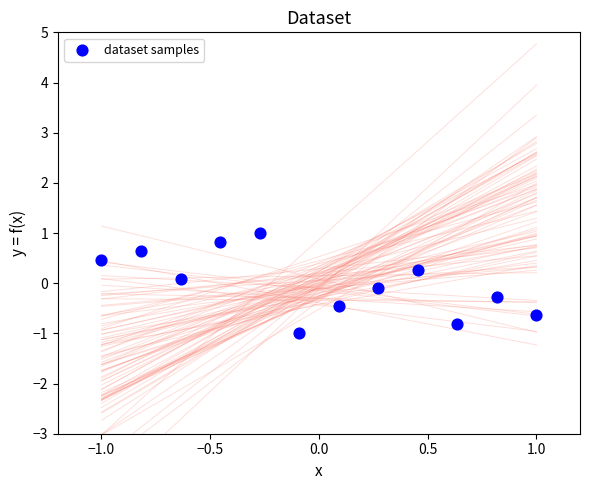

What is the range of Y values (max minus min)?

2.0